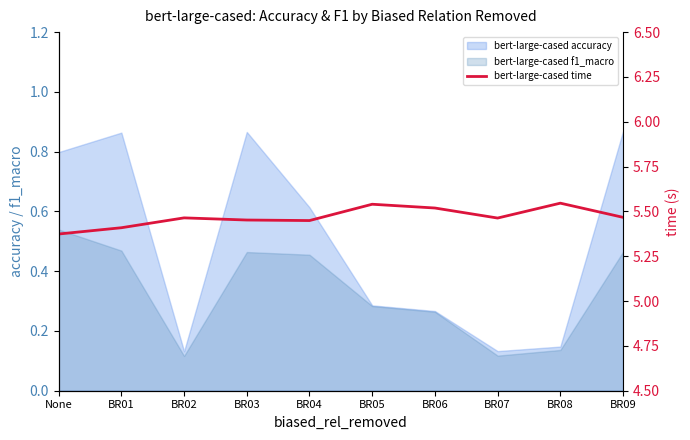

How many categories are shown in the chart?

10